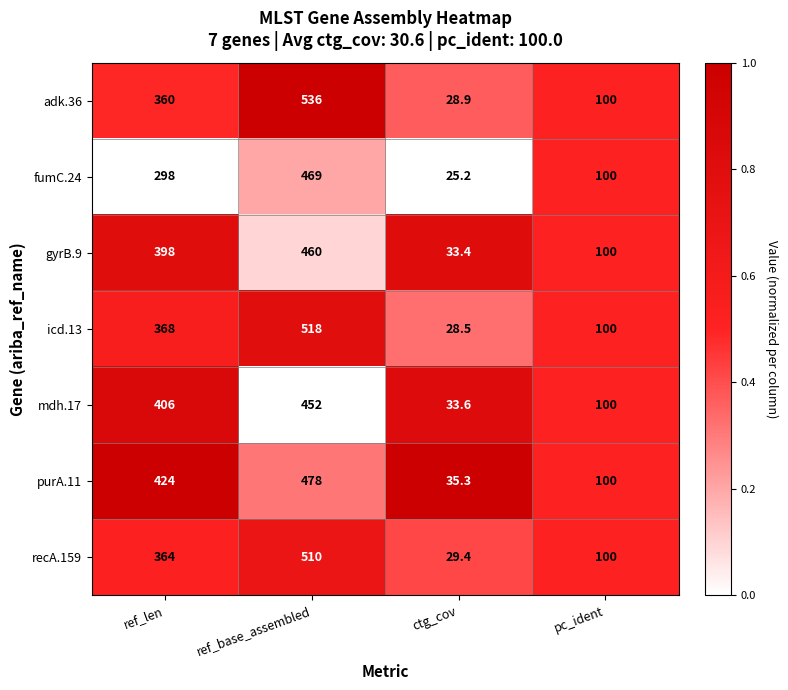

At which category is the sum across all series the highest?

ref_base_assembled